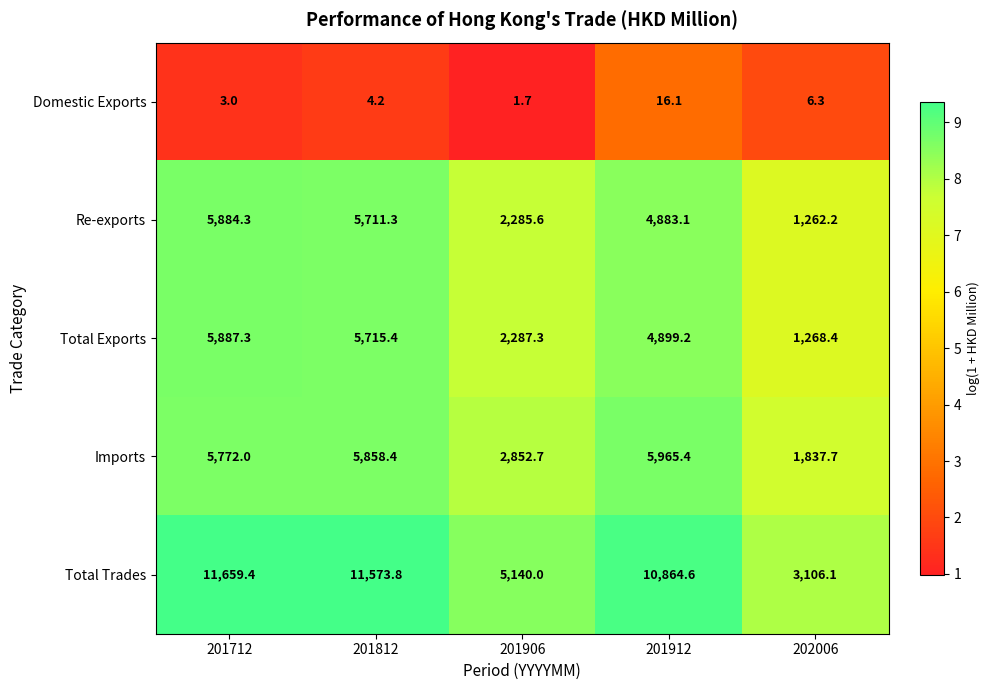

Reading left to right, transcribe all the data shown in this chart.

Domestic Exports: 3.0	4.2	1.7	16.1	6.3
Re-exports: 5884.3	5711.3	2285.6	4883.1	1262.2
Total Exports: 5887.3	5715.4	2287.3	4899.2	1268.4
Imports: 5772.0	5858.4	2852.7	5965.4	1837.7
Total Trades: 11659.4	11573.8	5140.0	10864.6	3106.1